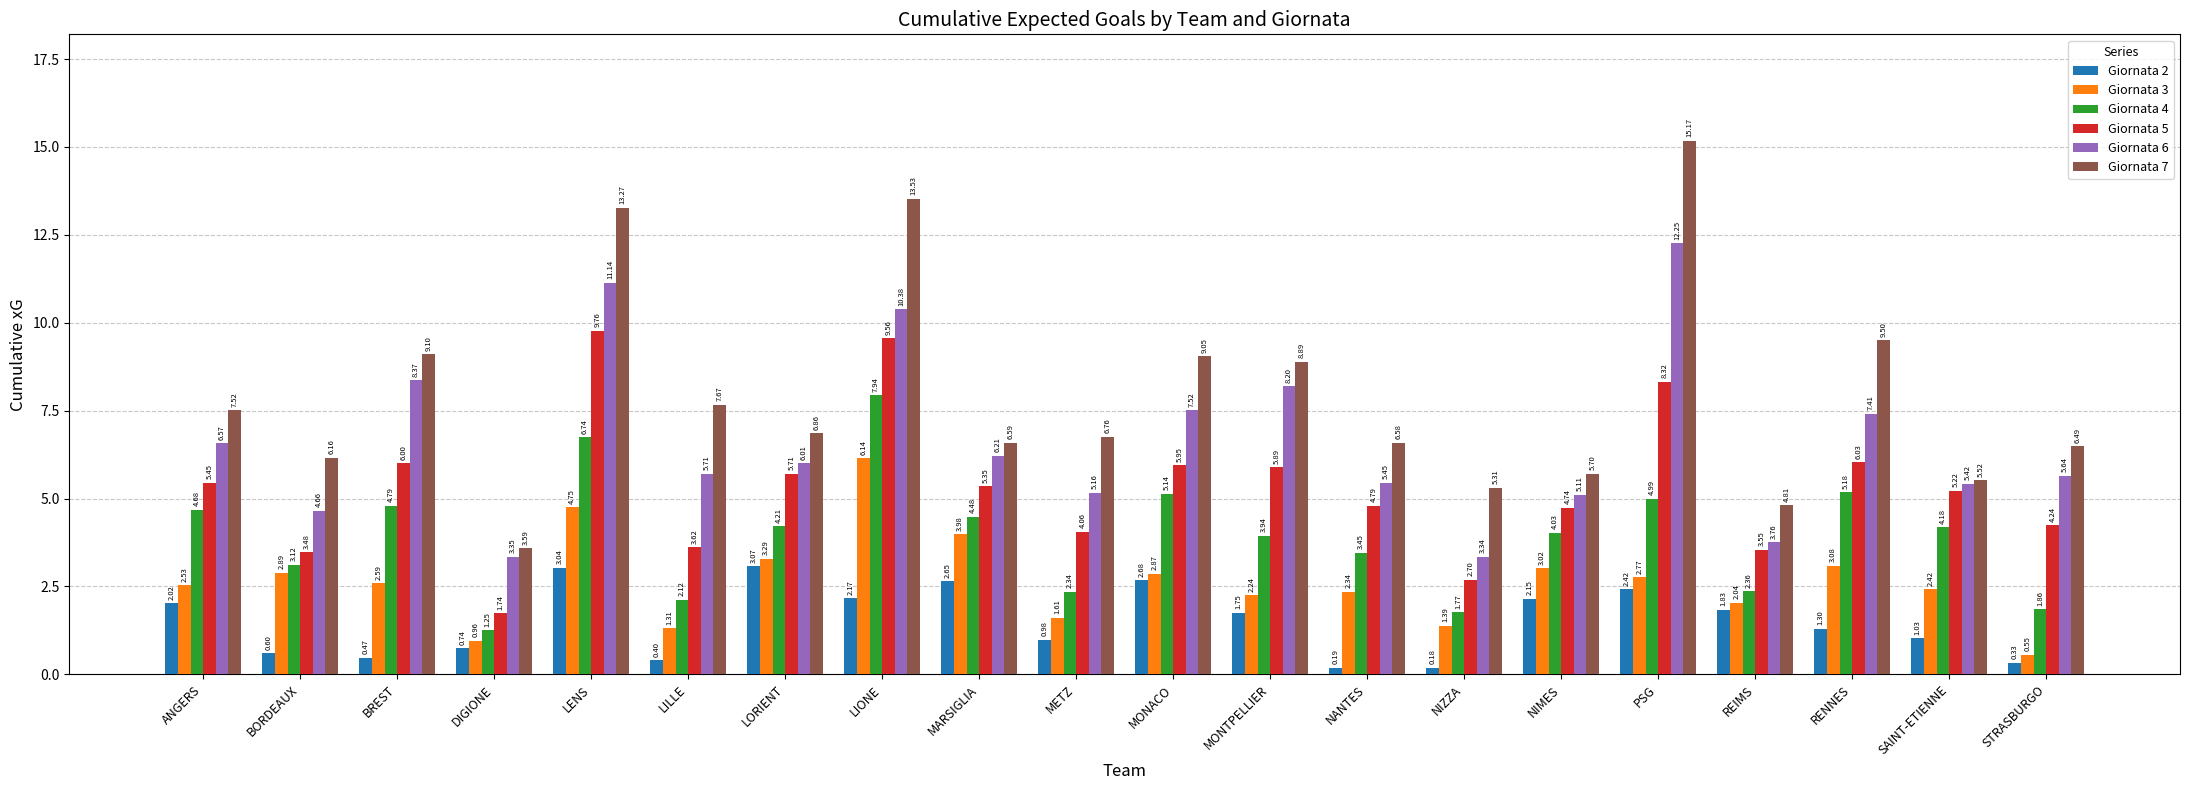

Which series changed the most between BORDEAUX and LIONE?

Giornata 7